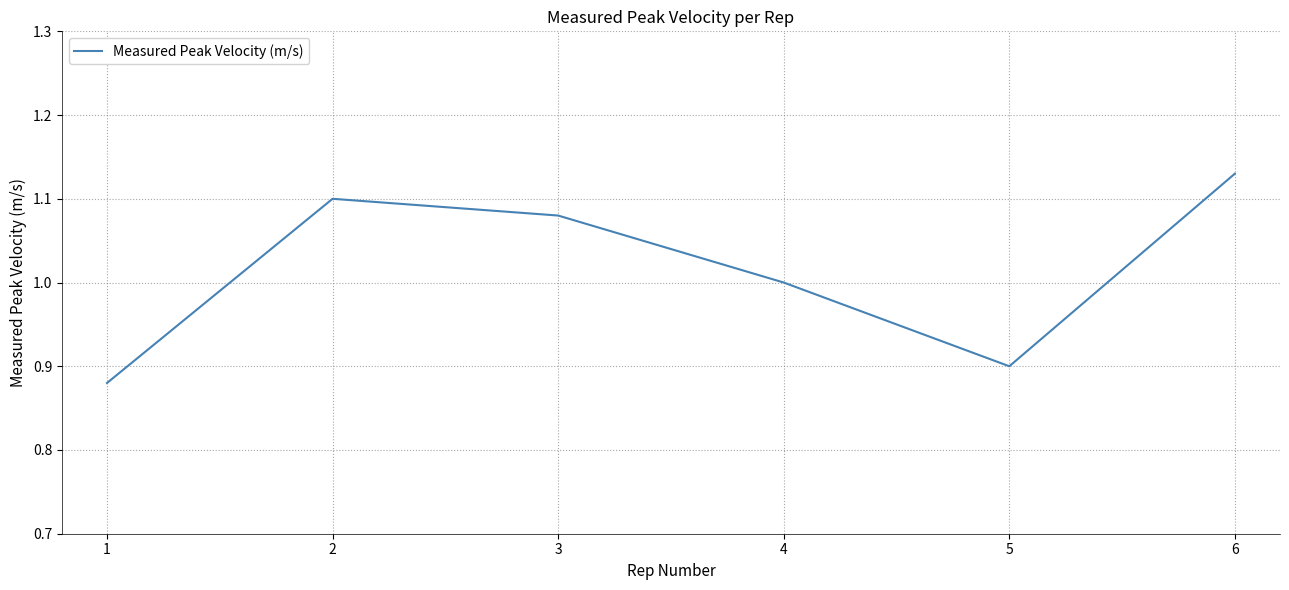

The chart shows a value of 1.1 at 2. True or false?

True